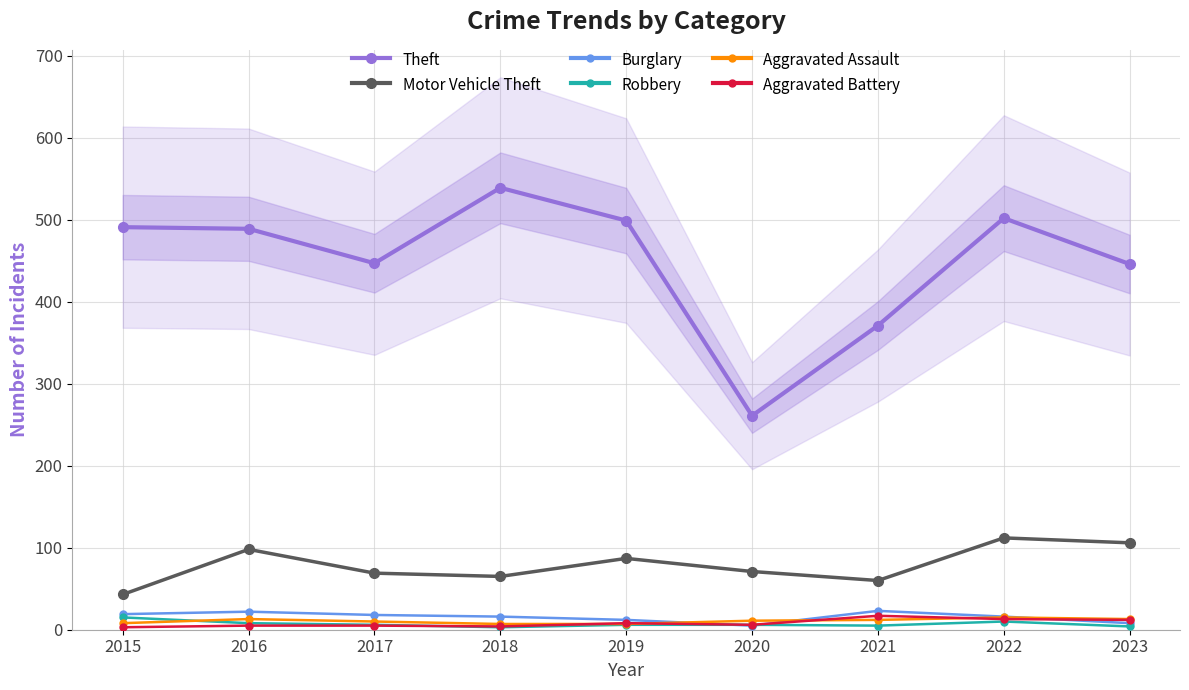

List the labels in order of Robbery value, smallest first.

2018, 2023, 2021, 2017, 2019, 2020, 2016, 2022, 2015